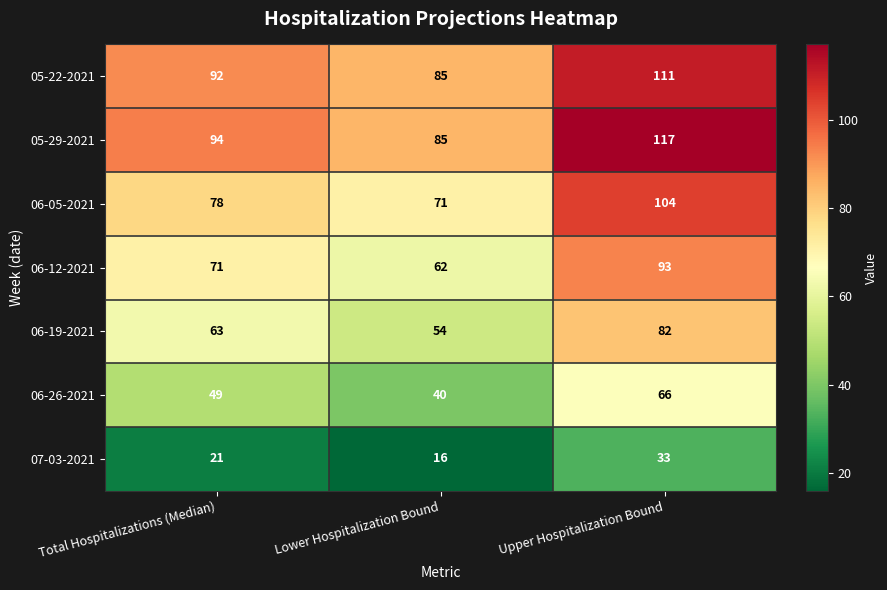

Count the number of data series in this chart.

7